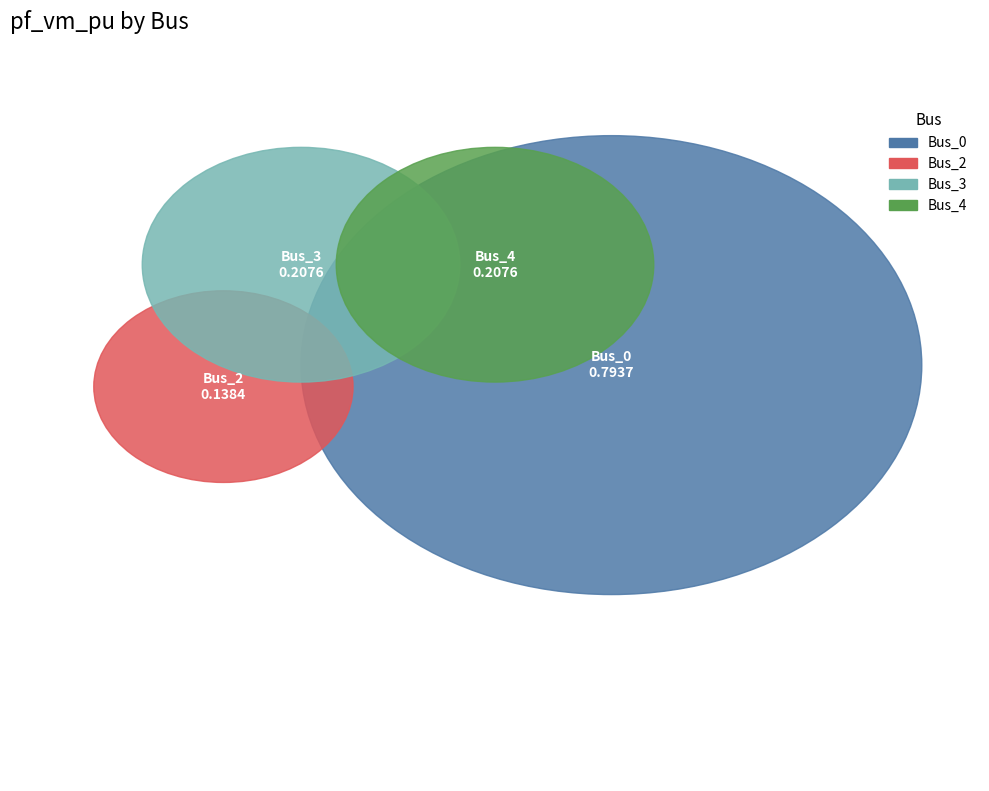

Which slice represents more than half of the pie?

Bus_0